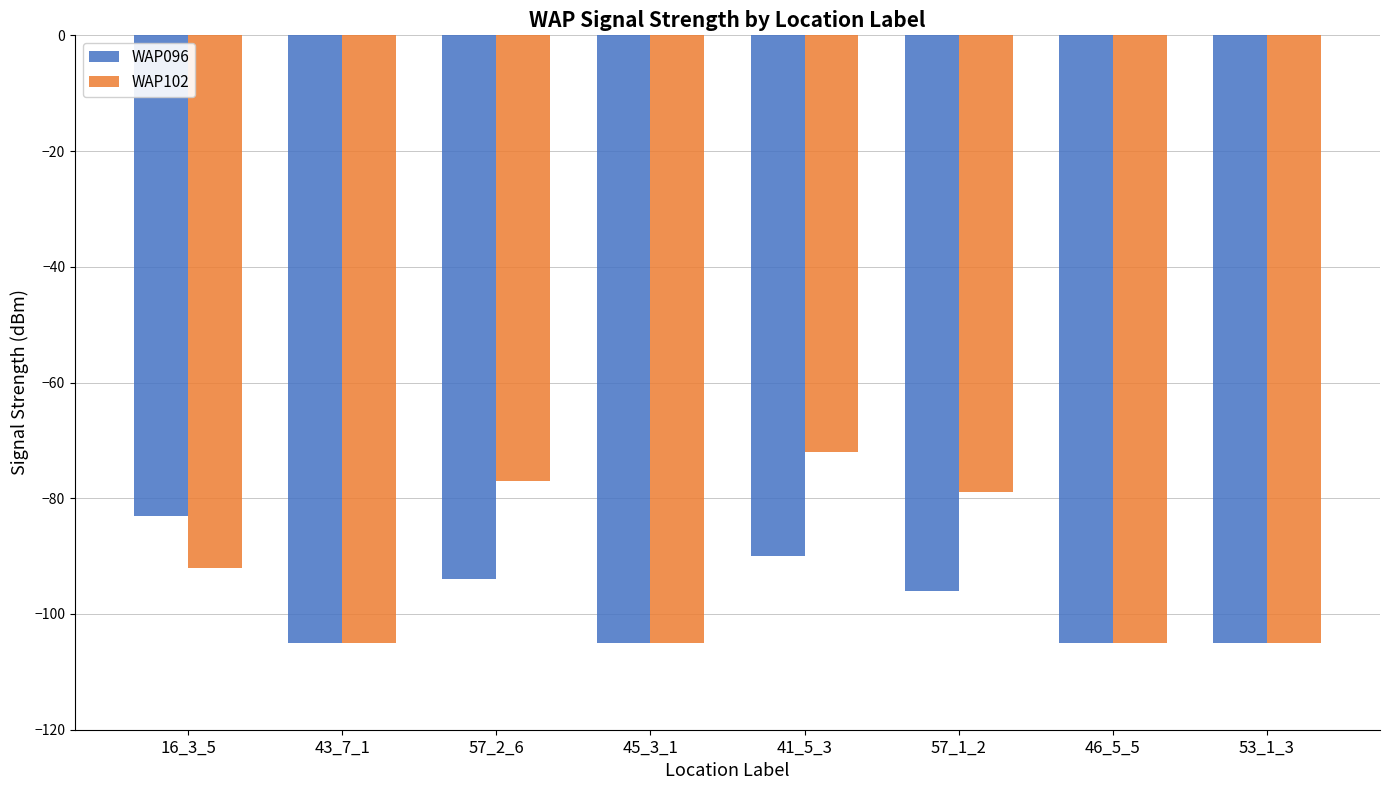

What position from the right is 57_2_6?

6